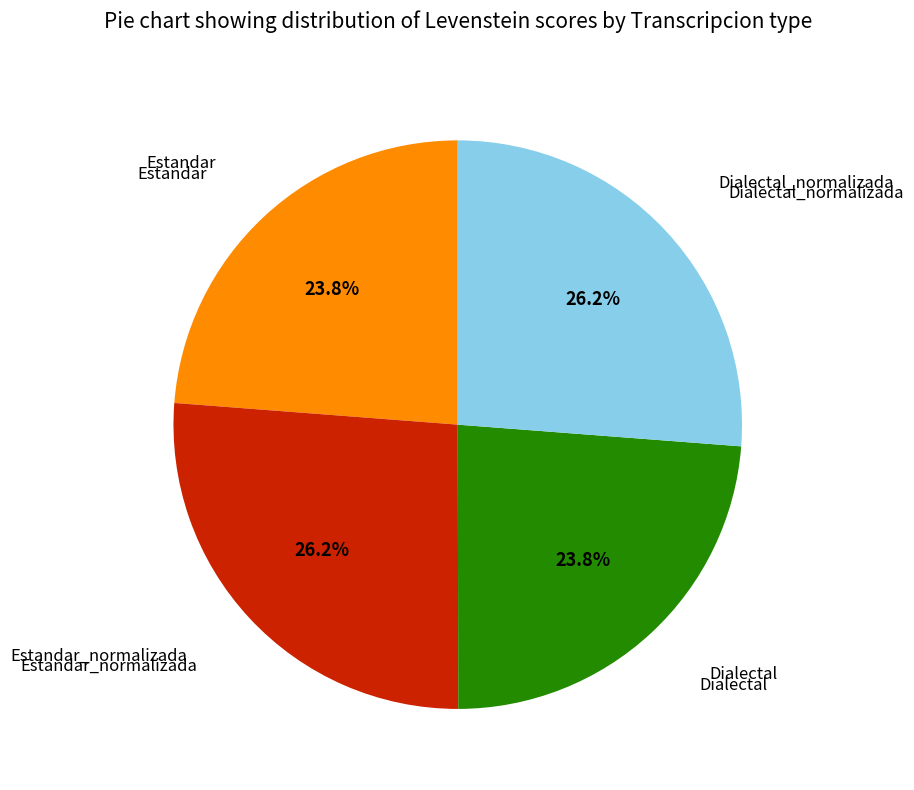

Is there any slice that represents more than half of the pie?

No